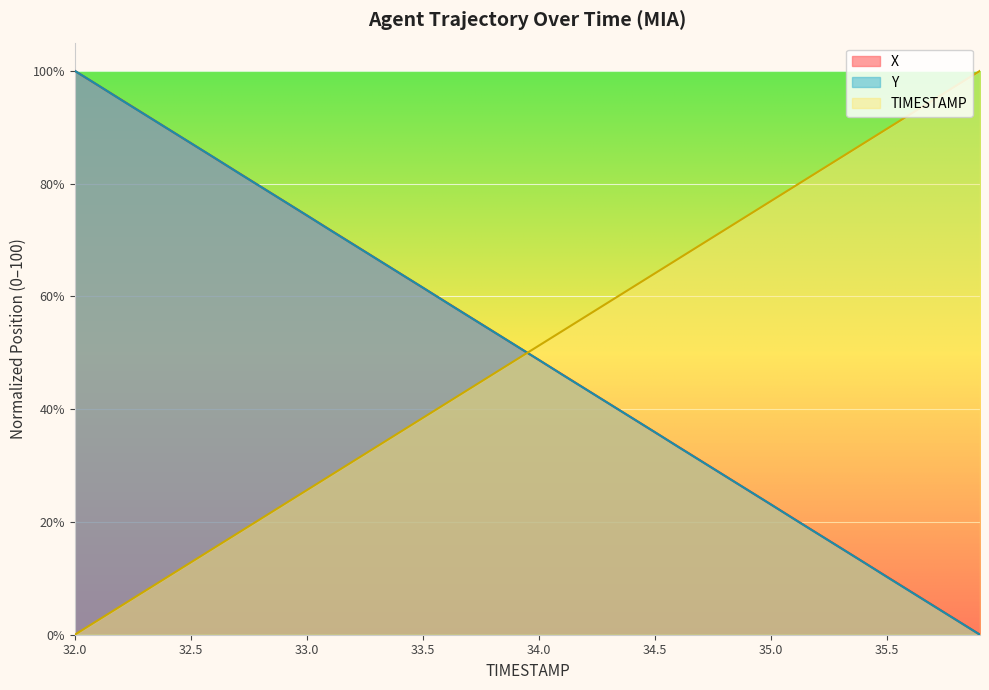

The value of X at 33.5 is 24.2. True or false?

False